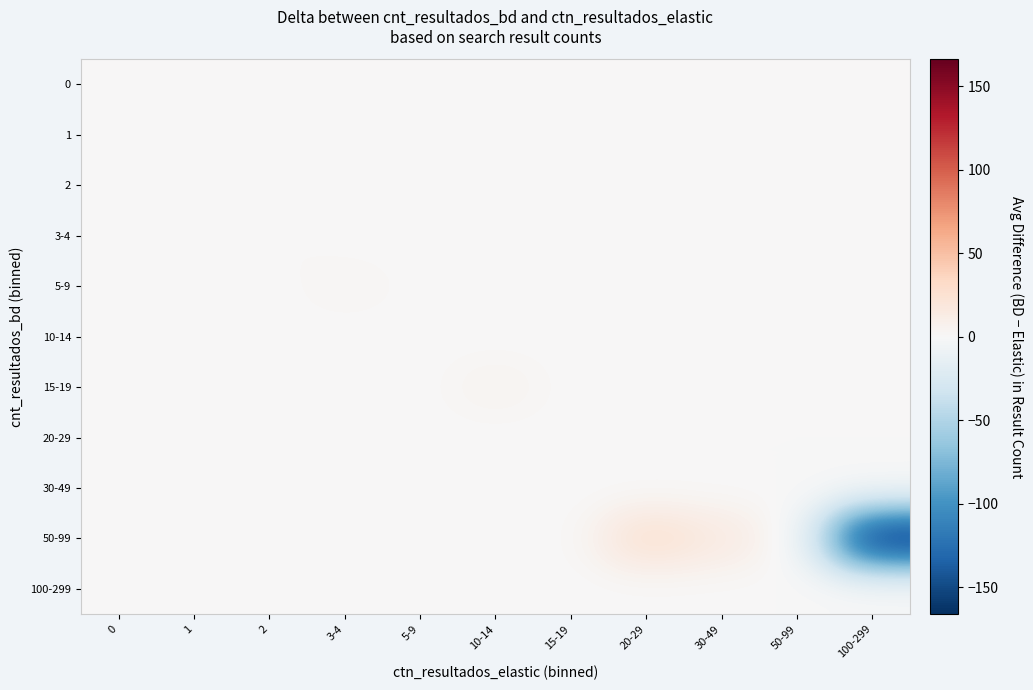

Which category has the highest value across all series?

20-29